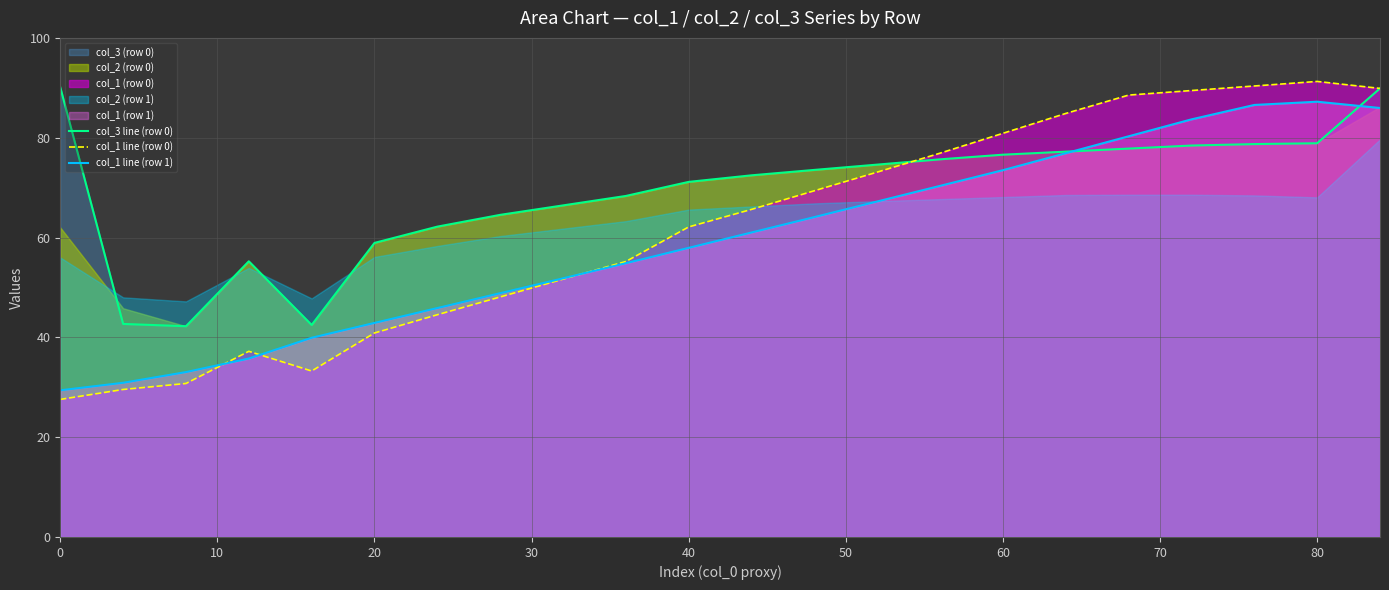

What is the minimum value shown in the chart?

27.6